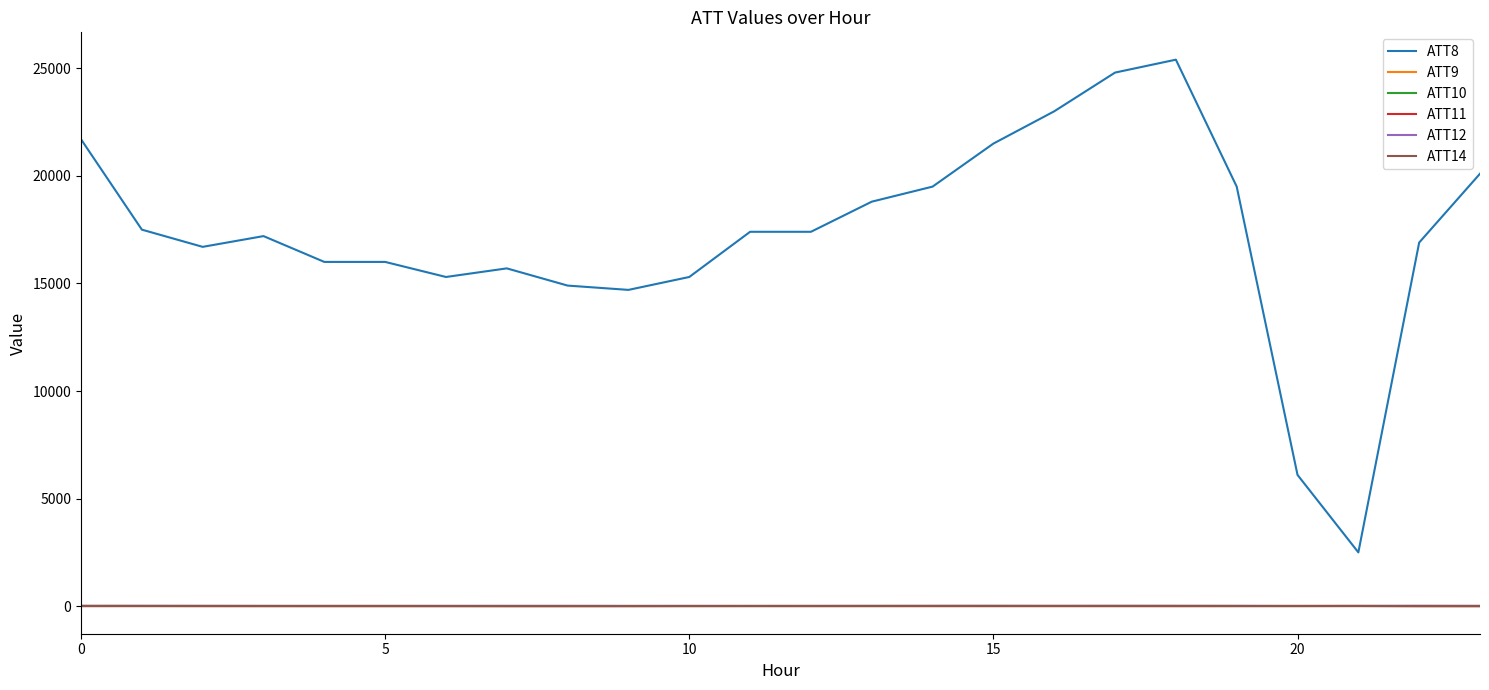

At which category is the sum across all series the highest?

18